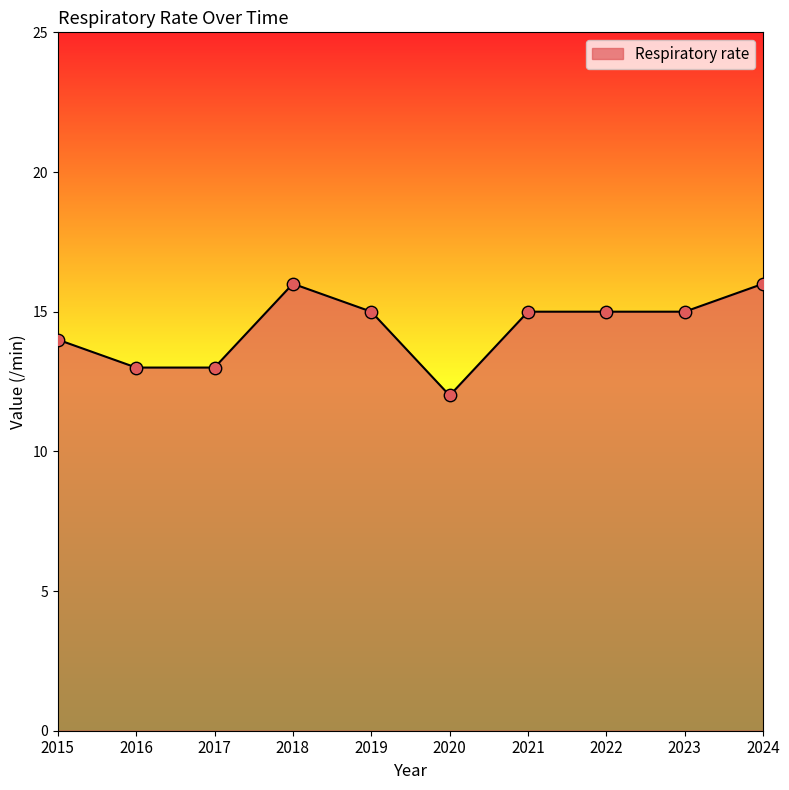

What is the change in value from 2020 to 2024?

+4